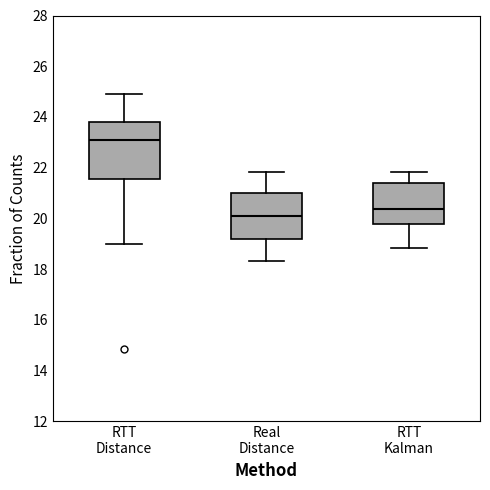

Reading left to right, read every box against the y-axis: the position of its median line, the range the box covers, and the ends of its whiskers. The values are not printed on the chart, so give them approximately, as read against the axis.

RTT Distance: median 23.0, box 21.6 to 23.8, whiskers 19.0 to 25.0
Real Distance: median 20.2, box 19.2 to 21.0, whiskers 18.4 to 21.8
RTT Kalman: median 20.4, box 19.8 to 21.4, whiskers 18.8 to 21.8